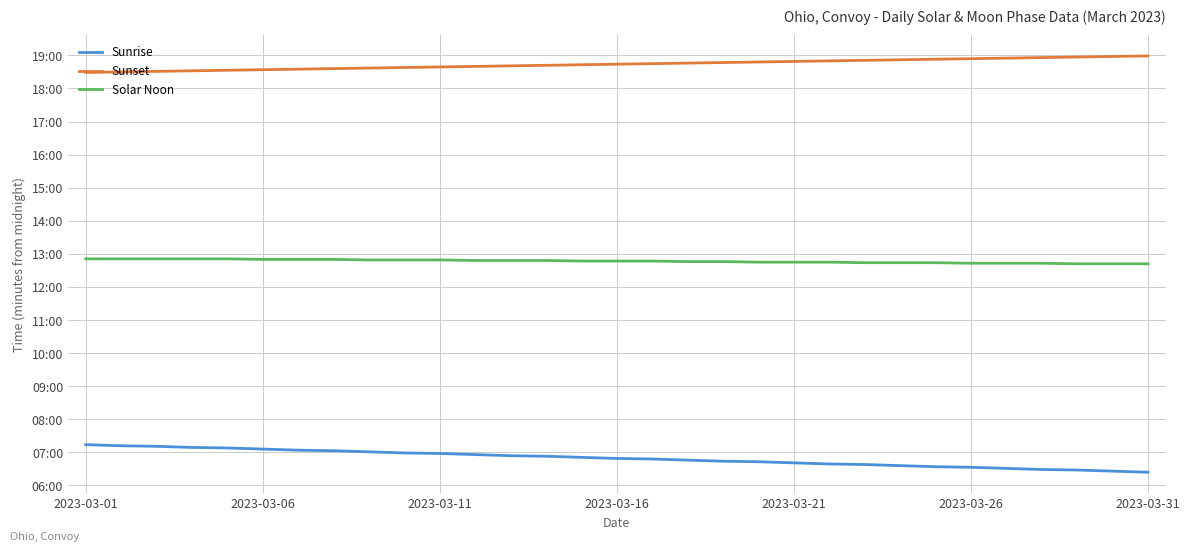

What are all the series names shown in the legend?

Sunrise, Sunset, Solar Noon